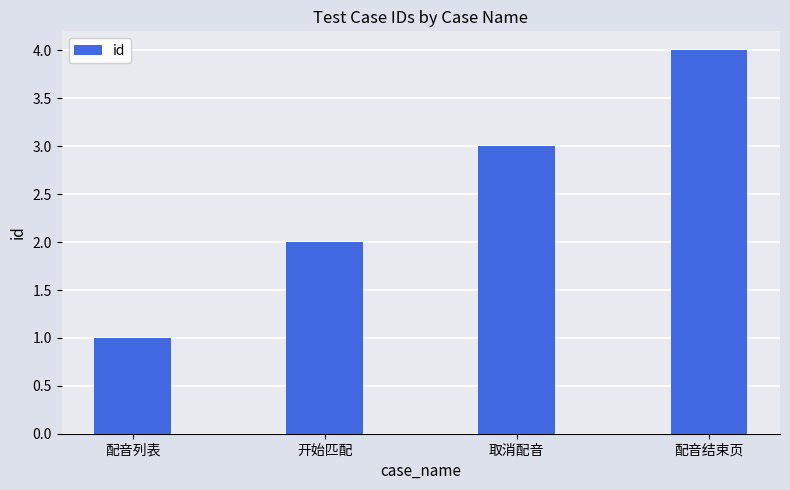

Does the chart contain stacked bars?

No